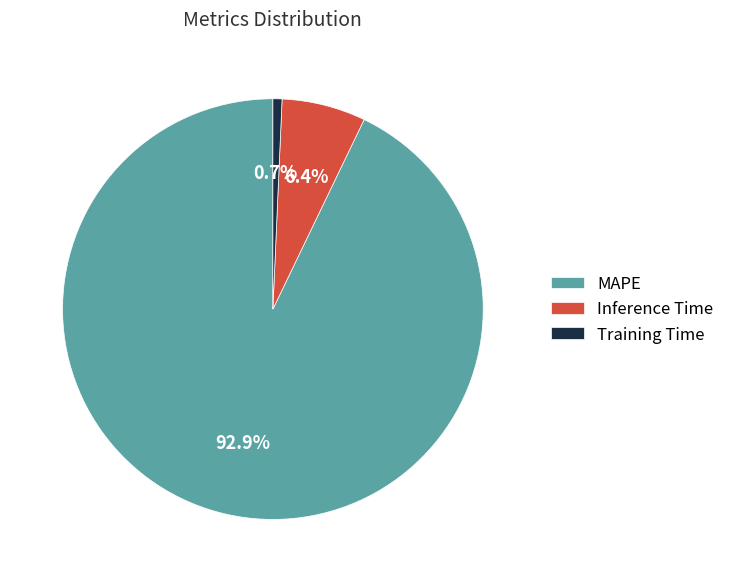

The Training Time slice represents 13% of the pie. True or false?

False